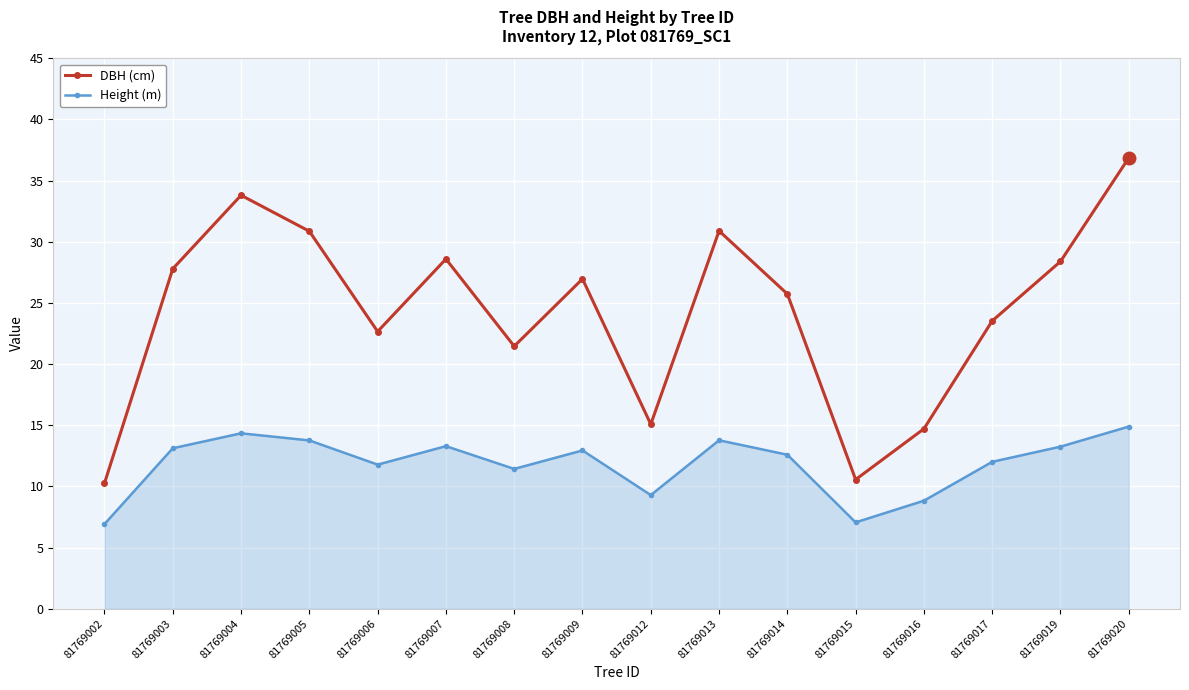

True or false: Height (m) and DBH (cm) intersect in this chart.

False